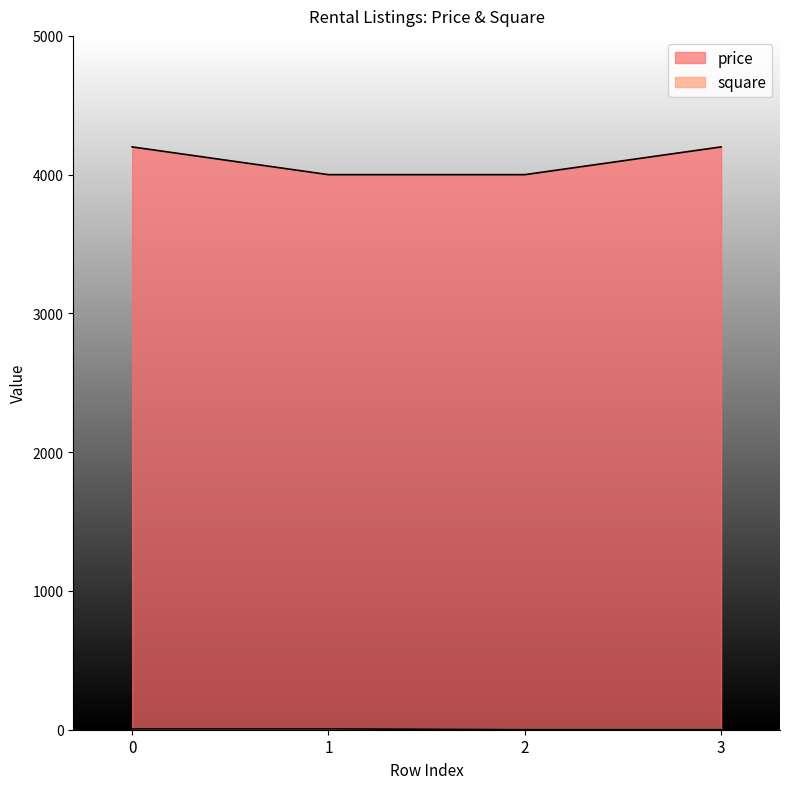

True or false: price and square intersect in this chart.

False